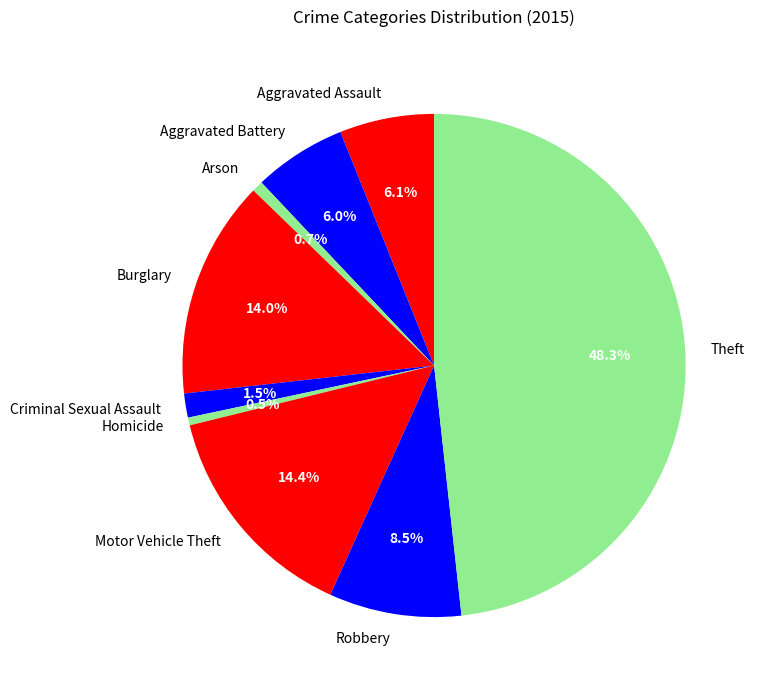

What is the ratio of the value at Aggravated Assault to the value at Robbery?

0.7